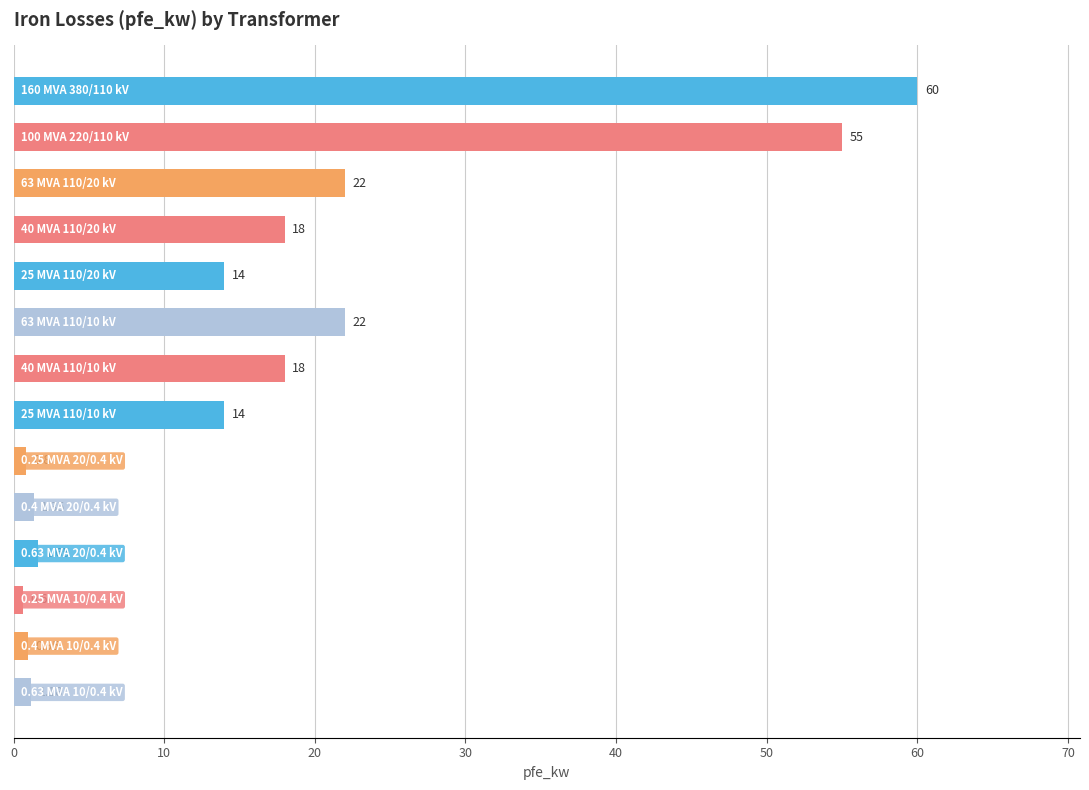

What is the average value?

16.4